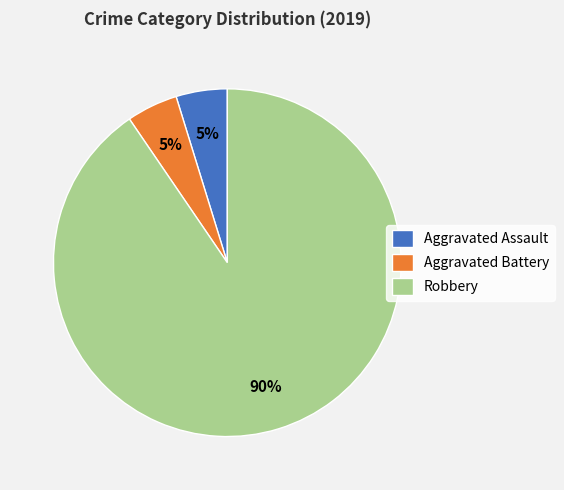

Combined, do Robbery and Aggravated Assault account for over 50%?

Yes